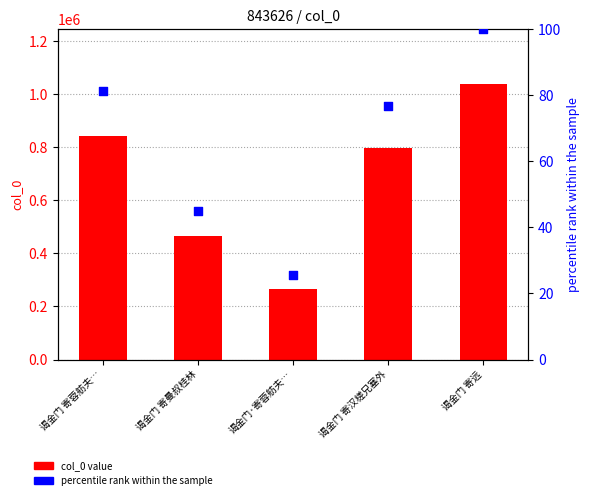

Which series contains the lowest Y value?

percentile rank within the sample